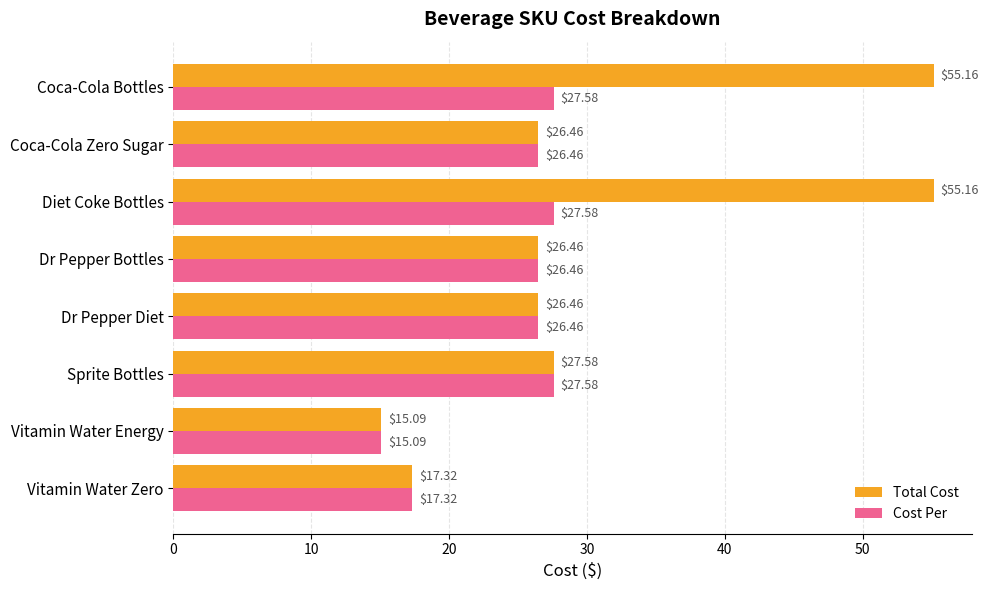

At which label does Total Cost reach its minimum?

Vitamin Water Energy